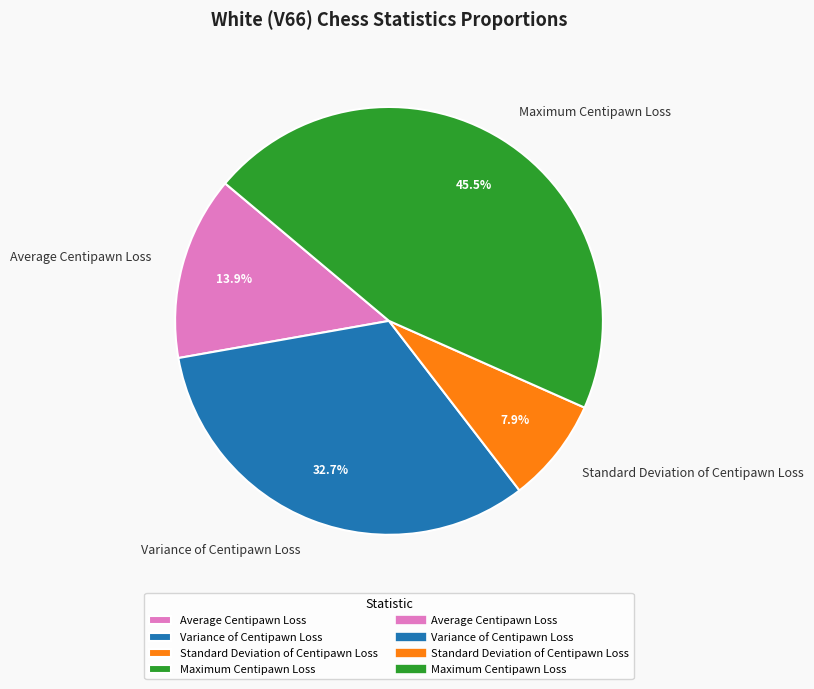

Is it true that Average Centipawn Loss is 28% of the pie?

False